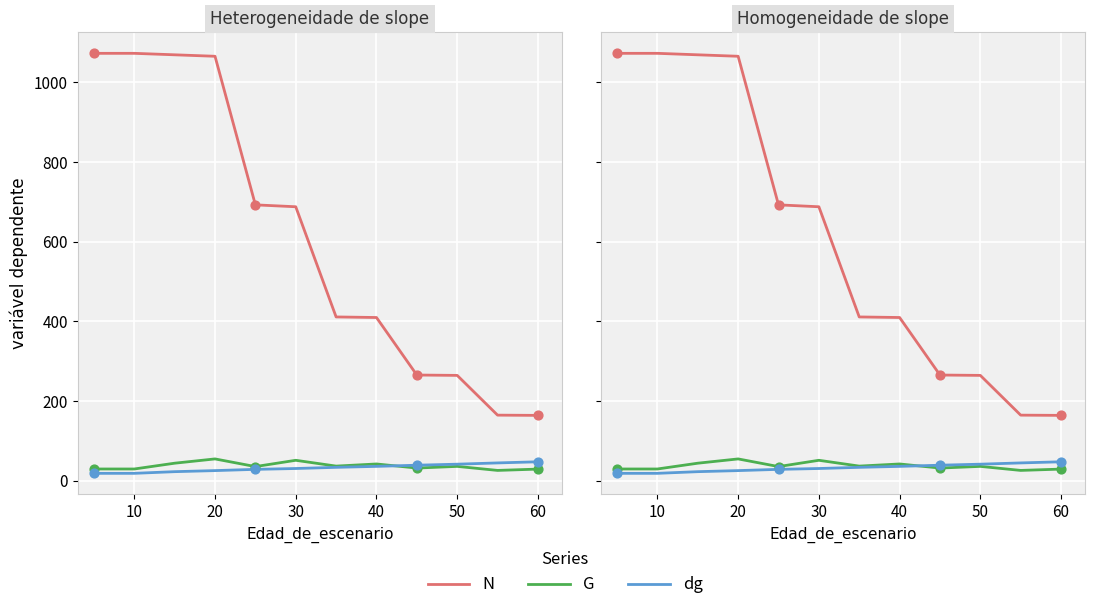

Which series reaches the minimum Y coordinate?

dg